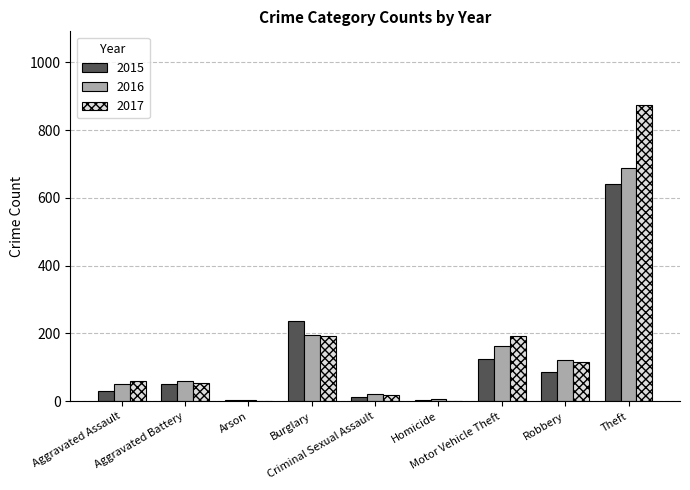

What is the sum of all 2015 values?

1190